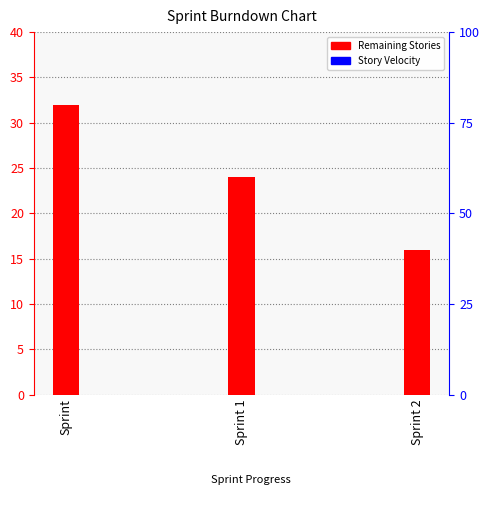

Which category has the lowest value across all series?

Sprint 2